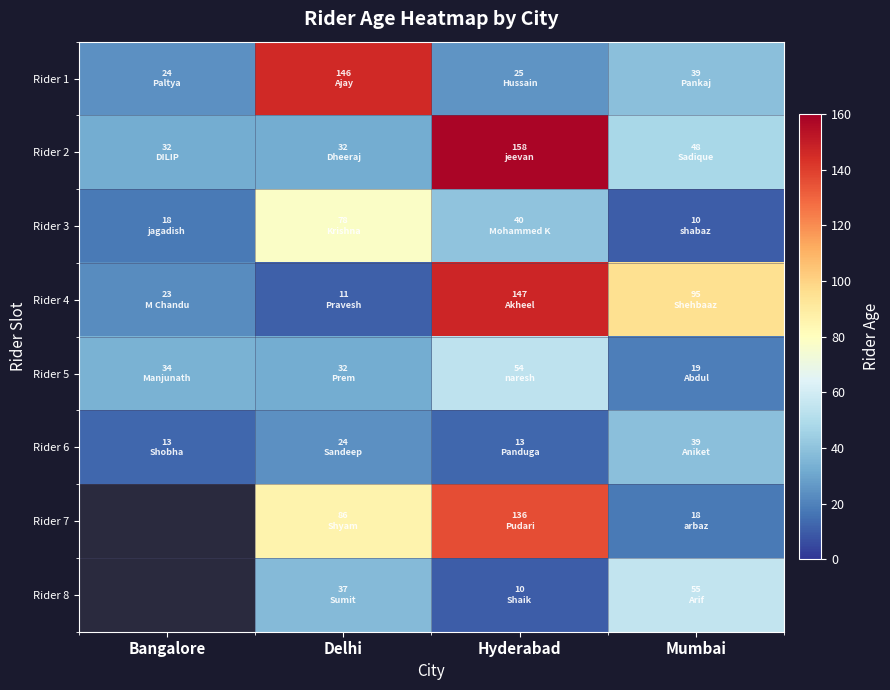

Which series has the widest spread of values?

Rider 4